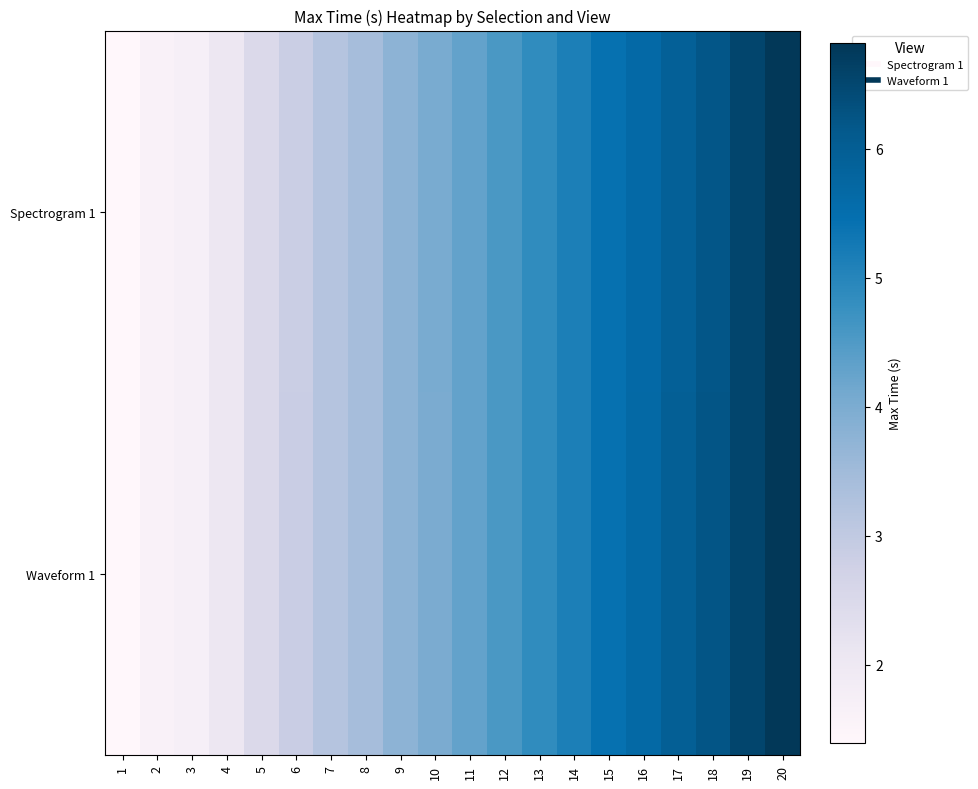

How many data points does each series have?

20